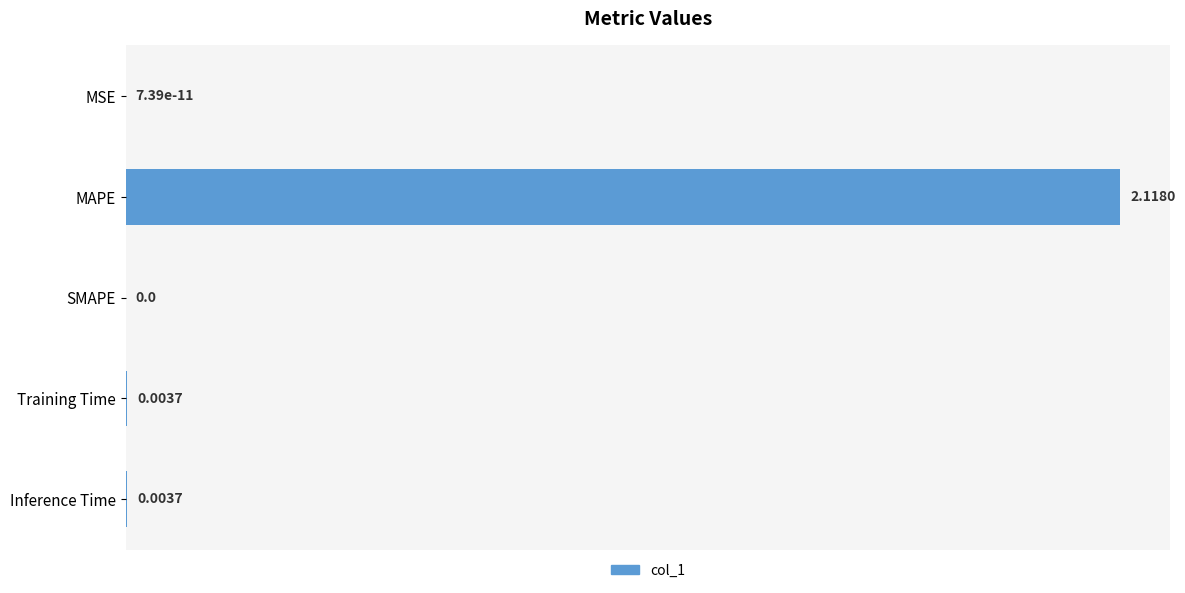

Between Inference Time and SMAPE, which is larger?

Inference Time